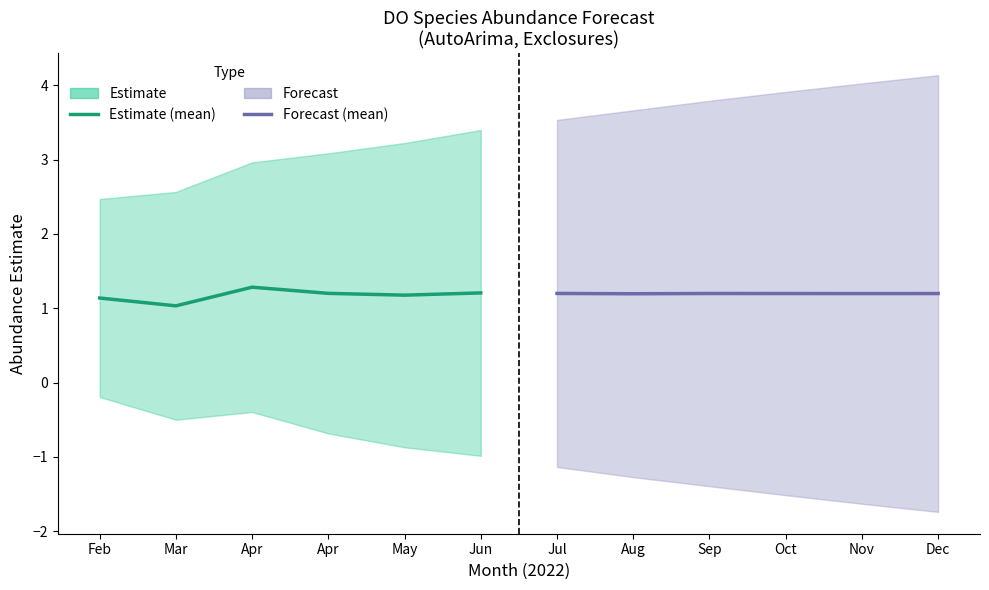

Which has a higher value, May or Mar?

May